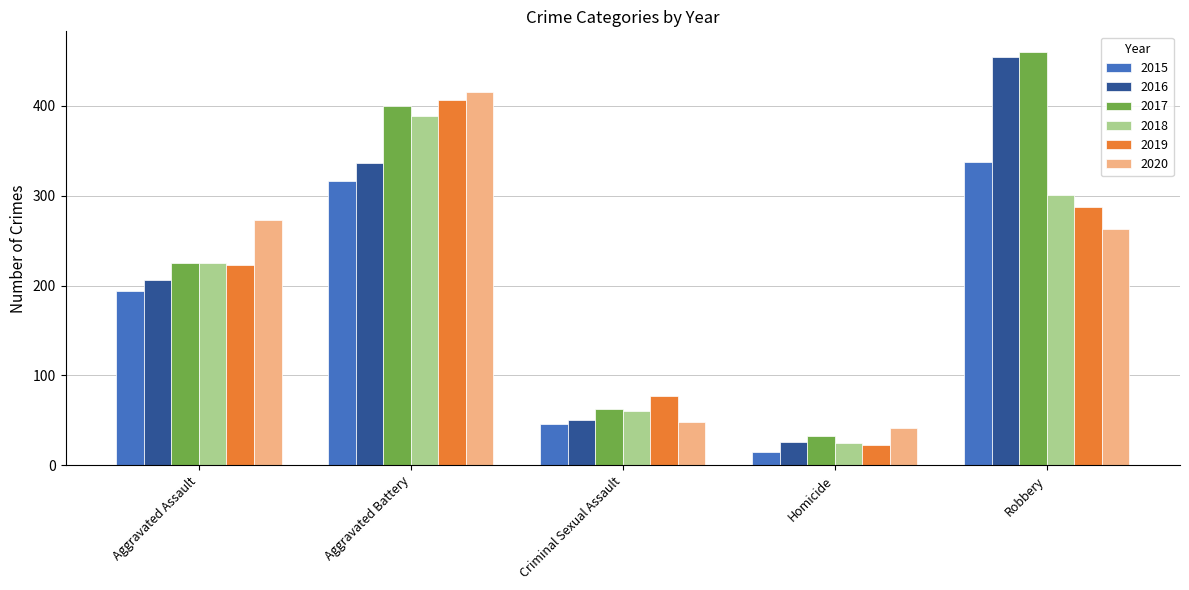

What is the lowest value of the 2020 series?

41